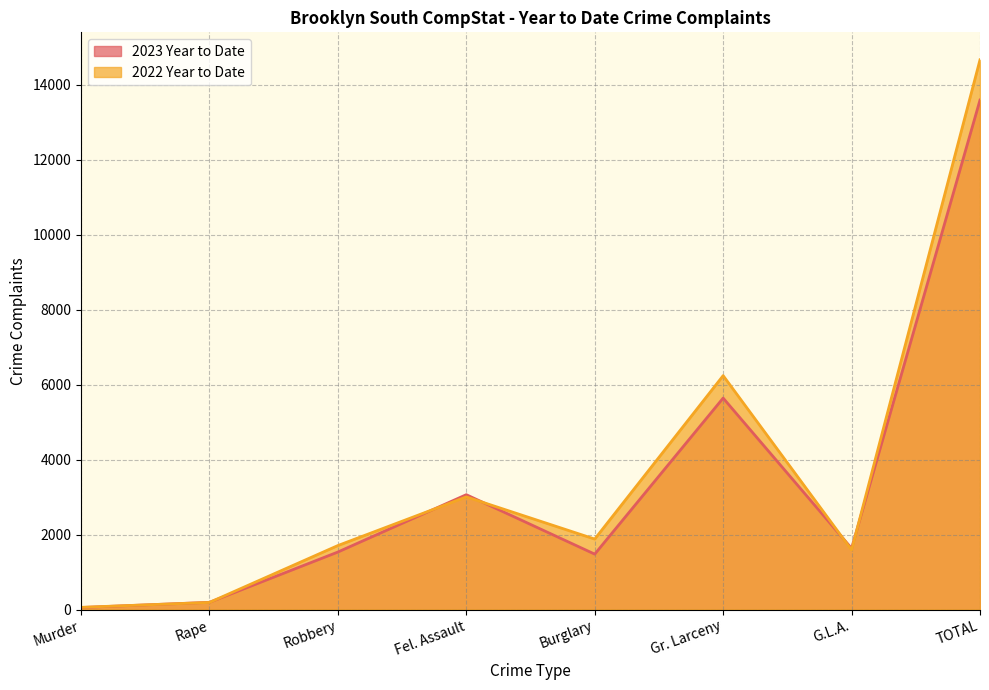

What is the sum of all 2023 Year to Date values?

27190